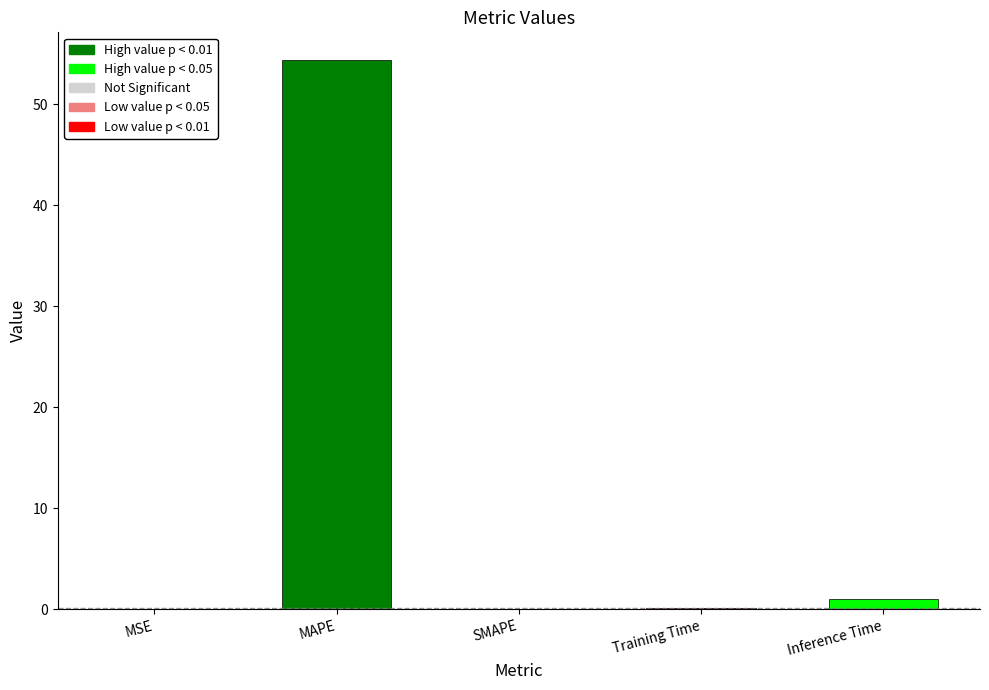

Is it true that the value at SMAPE is 0.0?

True